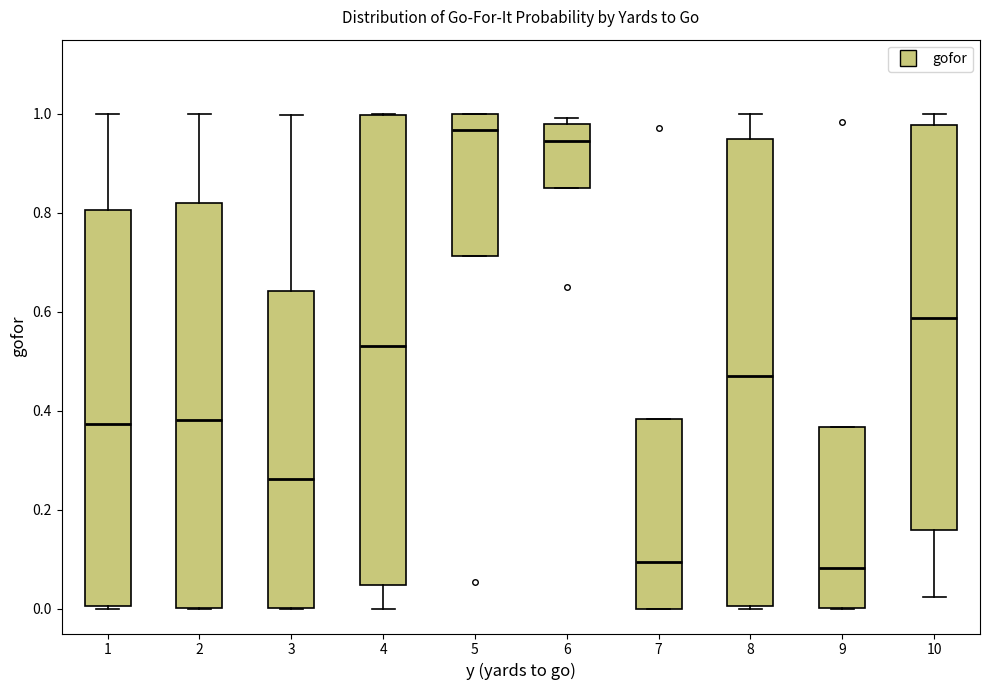

Reading left to right, transcribe this box plot: for each box, give where its median line is, the range the box spans, and where its two whiskers end, as read against the y-axis. The values are not printed on the chart, so give them approximately, as read against the axis.

1: median 0.38, box 0.00 to 0.80, whiskers 0.00 to 1.00
2: median 0.38, box 0.00 to 0.82, whiskers 0.00 to 1.00
3: median 0.26, box 0.00 to 0.64, whiskers 0.00 to 1.00
4: median 0.54, box 0.04 to 1.00, whiskers 0.00 to 1.00
5: median 0.96, box 0.72 to 1.00, whiskers 0.72 to 1.00
6: median 0.94, box 0.86 to 0.98, whiskers 0.86 to 1.00
7: median 0.10, box 0.00 to 0.38, whiskers 0.00 to 0.38
8: median 0.46, box 0.00 to 0.94, whiskers 0.00 to 1.00
9: median 0.08, box 0.00 to 0.36, whiskers 0.00 to 0.36
10: median 0.58, box 0.16 to 0.98, whiskers 0.02 to 1.00